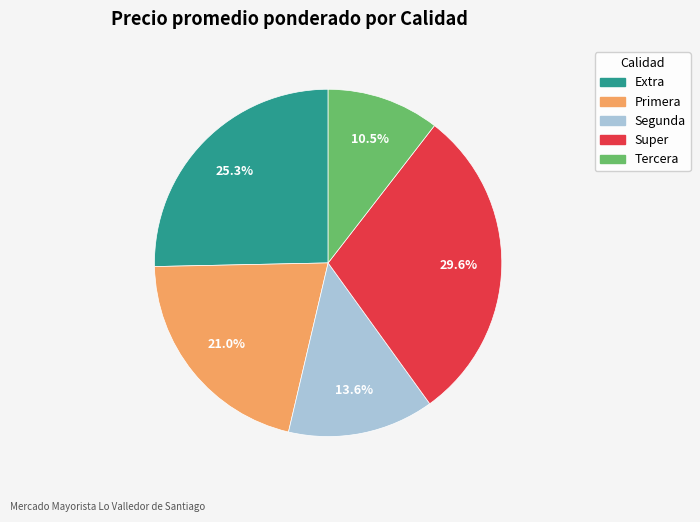

Count the number of slices in the pie.

5